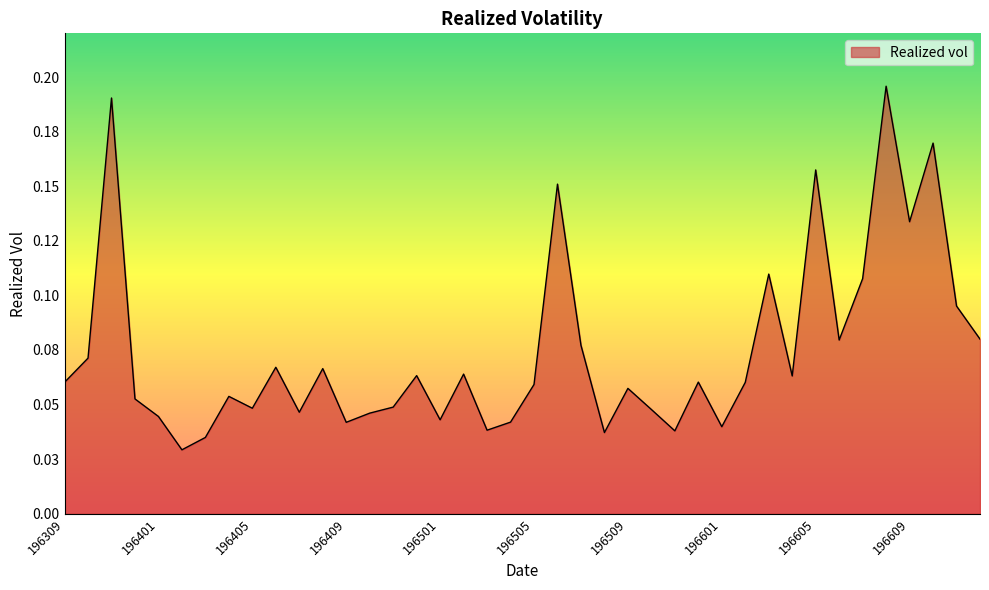

How many points are lower than both their immediate neighbors (excluding endpoints)?

12